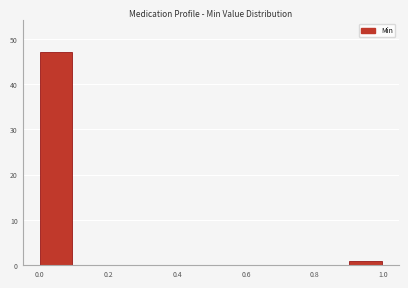

Reading left to right, list every bar in this chart as the range it spans on the x-axis followed by its height. The values are not printed on the chart, so give them approximately, as read against the axis.

0.0 to 0.1: 47
0.1 to 0.2: 0
0.2 to 0.3: 0
0.3 to 0.4: 0
0.4 to 0.5: 0
0.5 to 0.6: 0
0.6 to 0.7: 0
0.7 to 0.8: 0
0.8 to 0.9: 0
0.9 to 1.0: 1